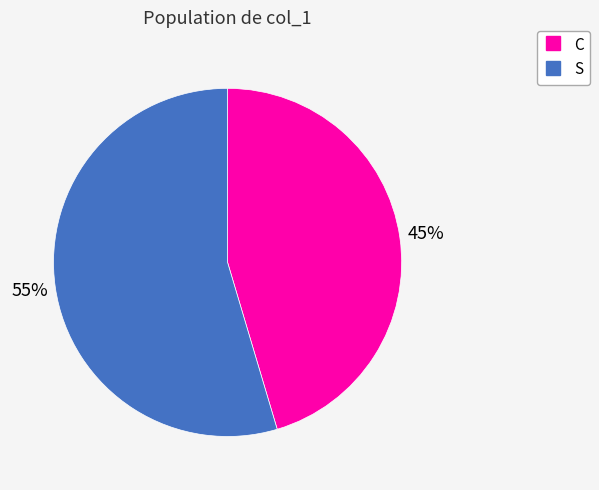

To the nearest percent, what percentage of the pie is S?

55%